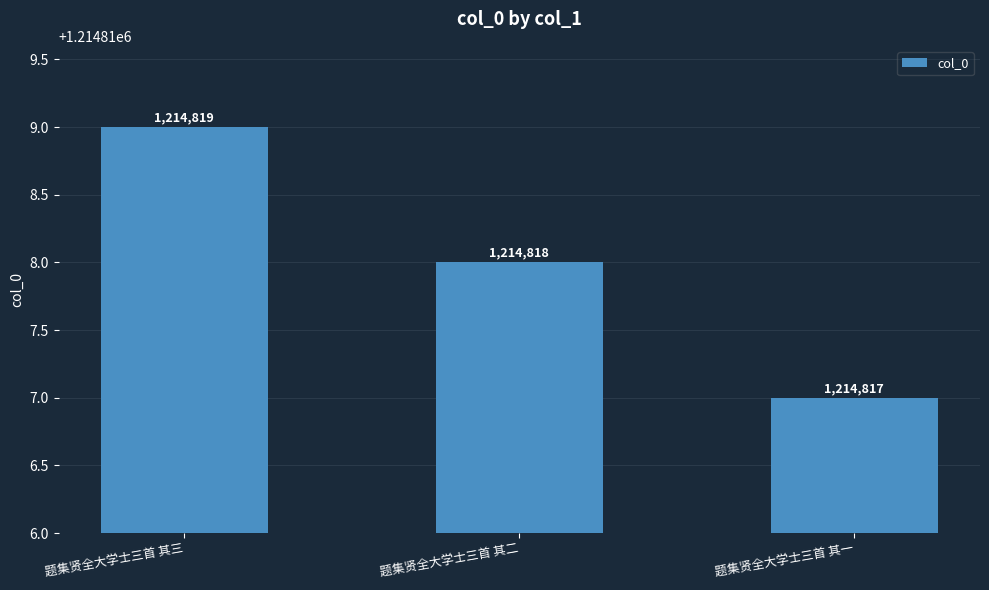

Between 题集贤全大学士三首 其三 and 题集贤全大学士三首 其二, which is larger?

题集贤全大学士三首 其三